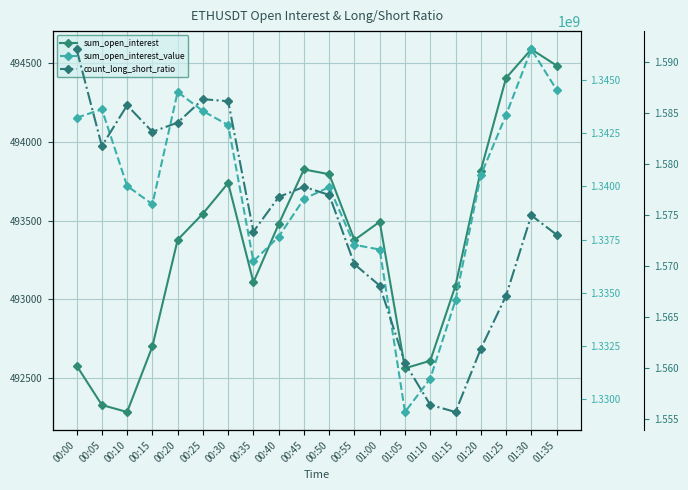

Rank the series at 00:45 from lowest to highest value.

count_long_short_ratio, sum_open_interest, sum_open_interest_value